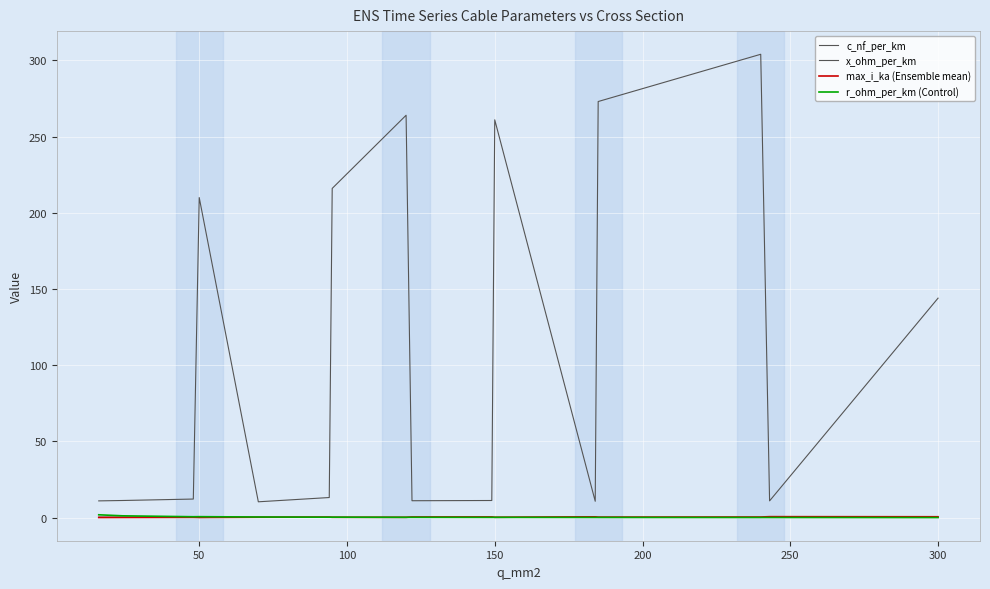

How many lines are shown in the chart?

4